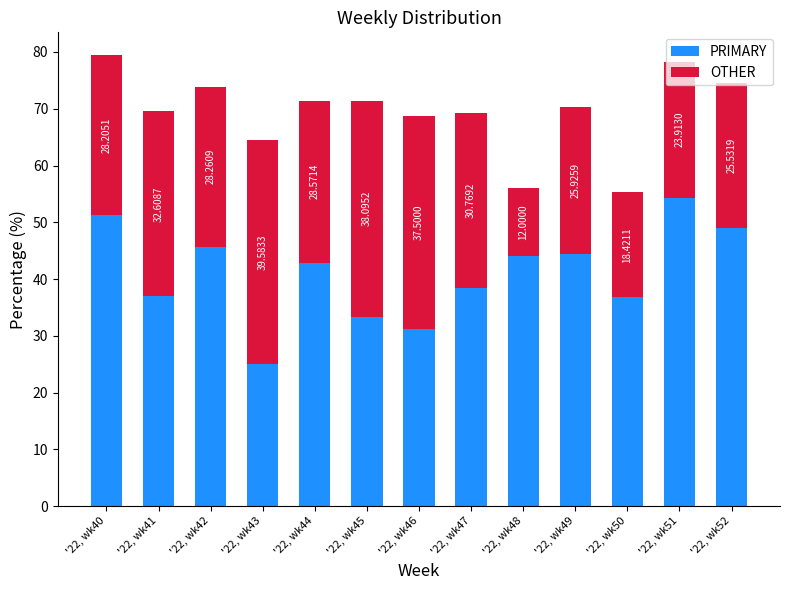

What is the difference between the PRIMARY values at '22, wk48 and '22, wk41?

7.0